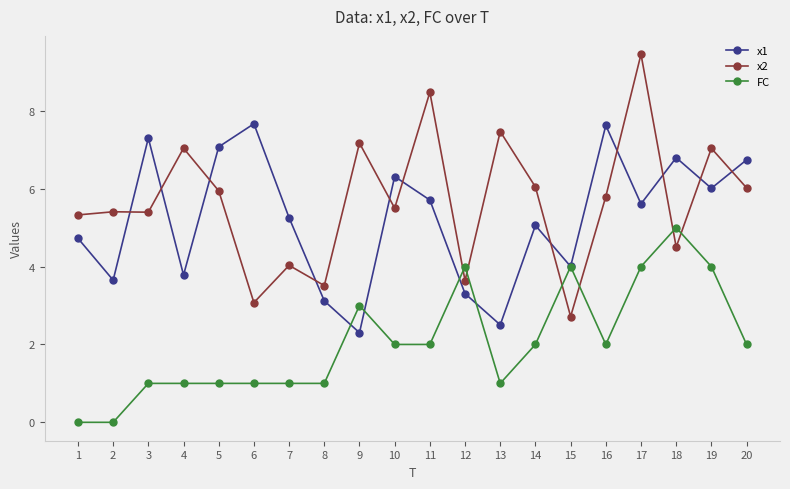

What is the value of the x2 point at the 14th from the left?

6.0